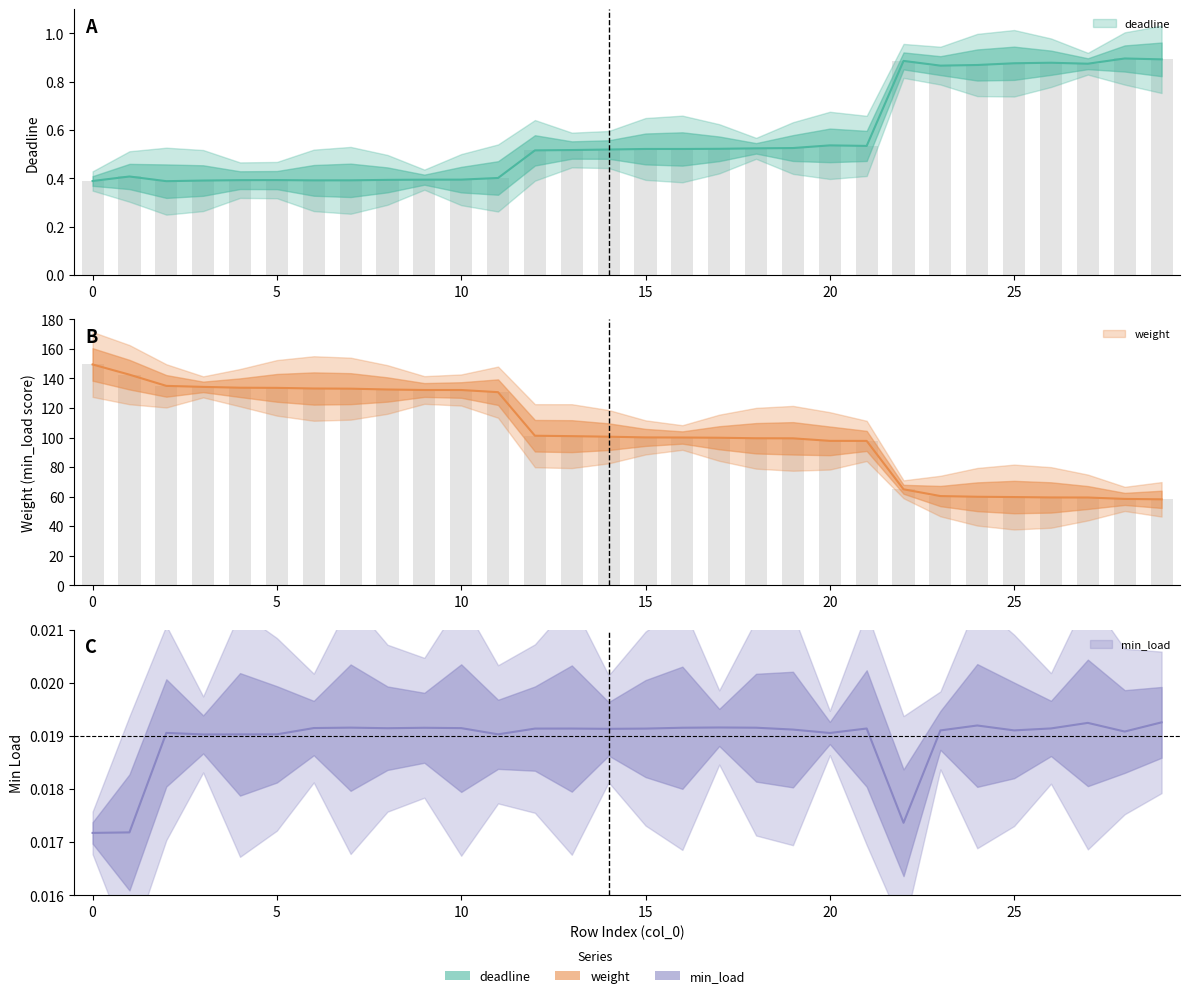

At which label is deadline closest to 0?

2